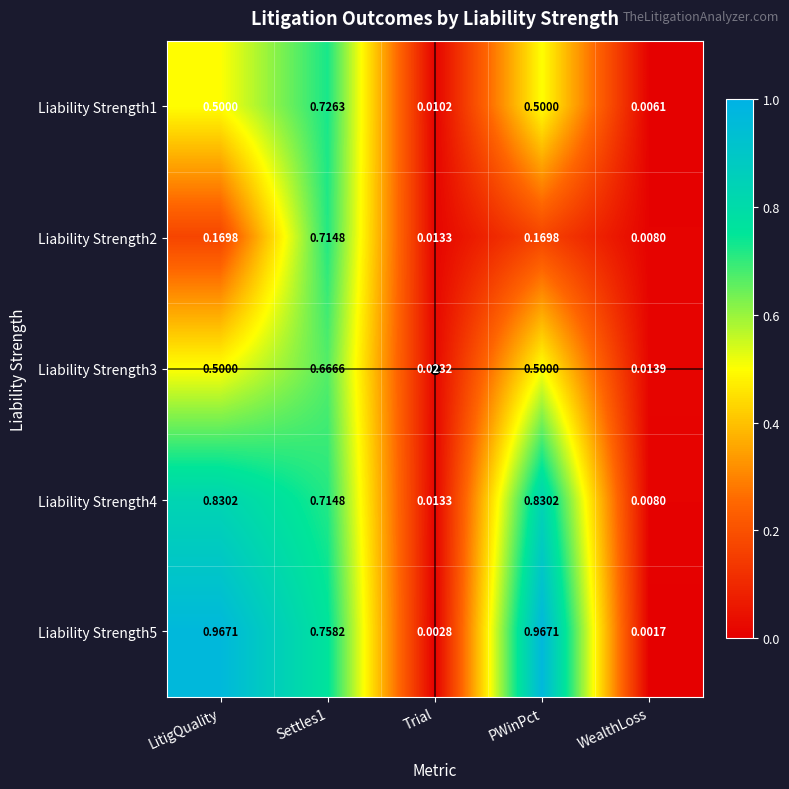

At which label is Liability Strength2 closest to 0?

WealthLoss